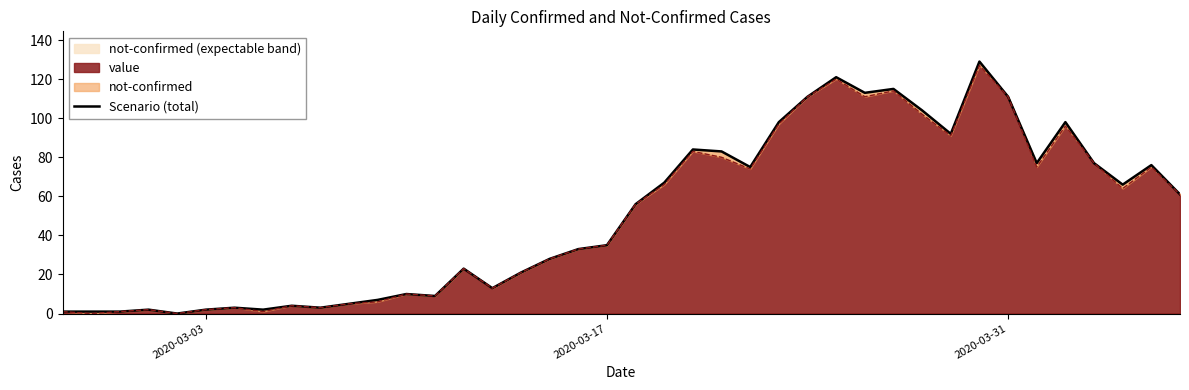

True or false: there are more than 2 points higher than both neighbors.

True